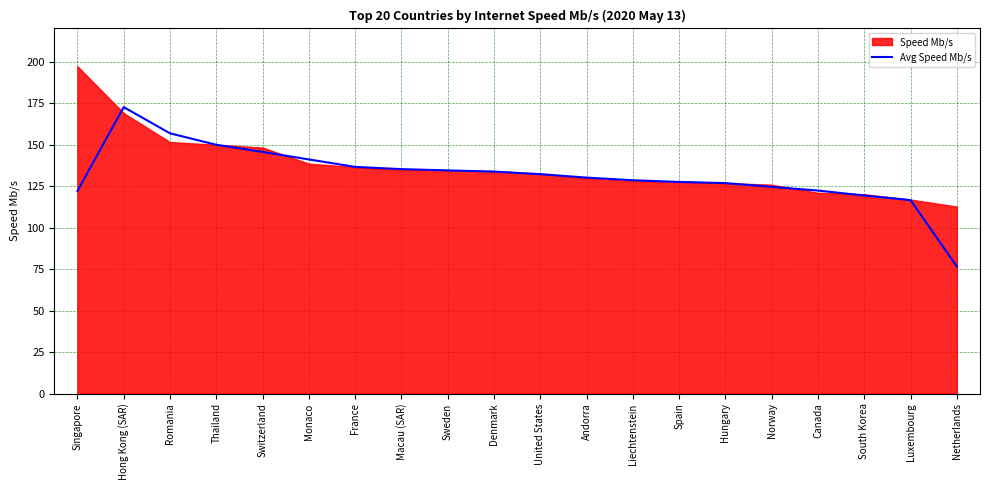

Does the chart display data point markers on the line(s)?

No